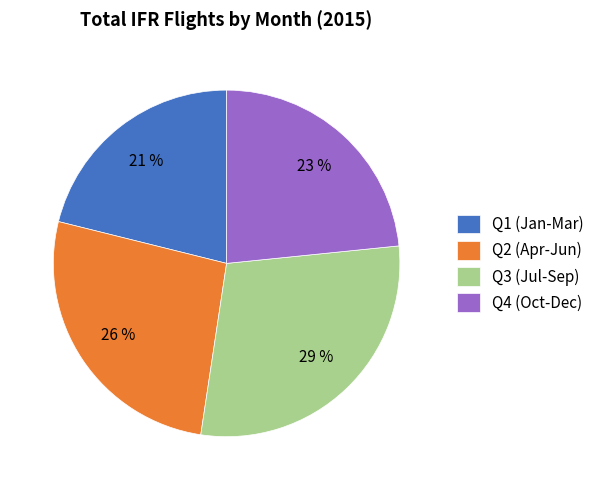

Count the number of slices in the pie.

4